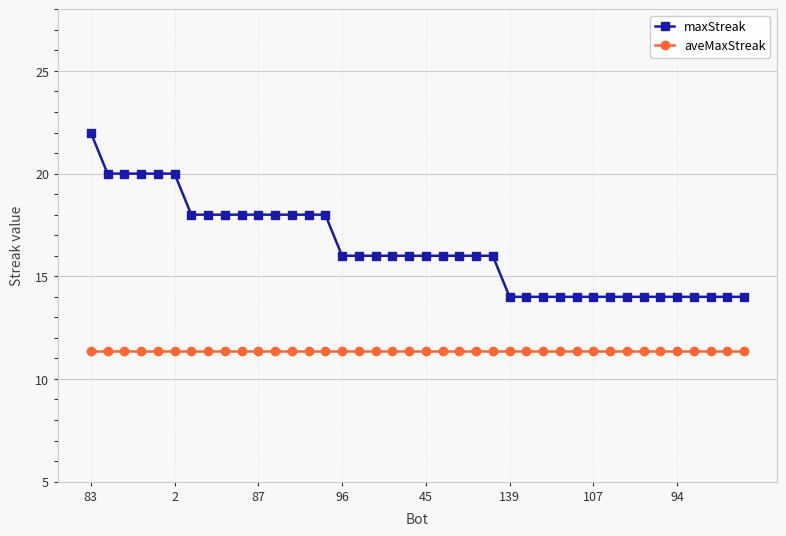

True or false: aveMaxStreak and maxStreak cross at least once.

False